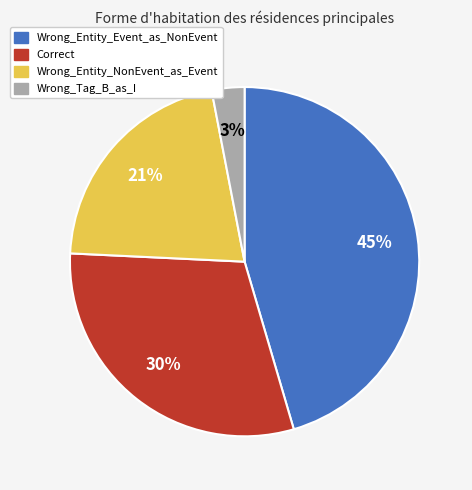

What is the ratio of the value at Wrong_Tag_B_as_I to the value at Wrong_Entity_NonEvent_as_Event?

0.1